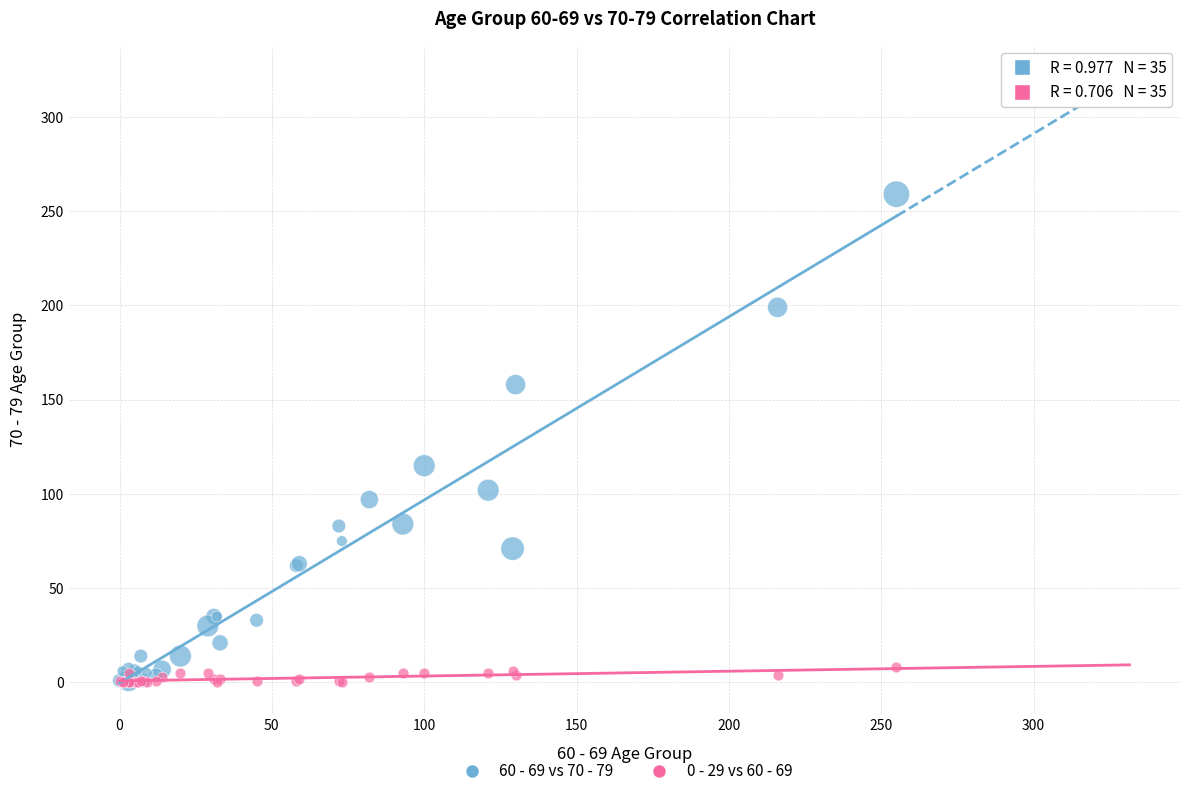

Across all series, what Y value is closest to 129?

115